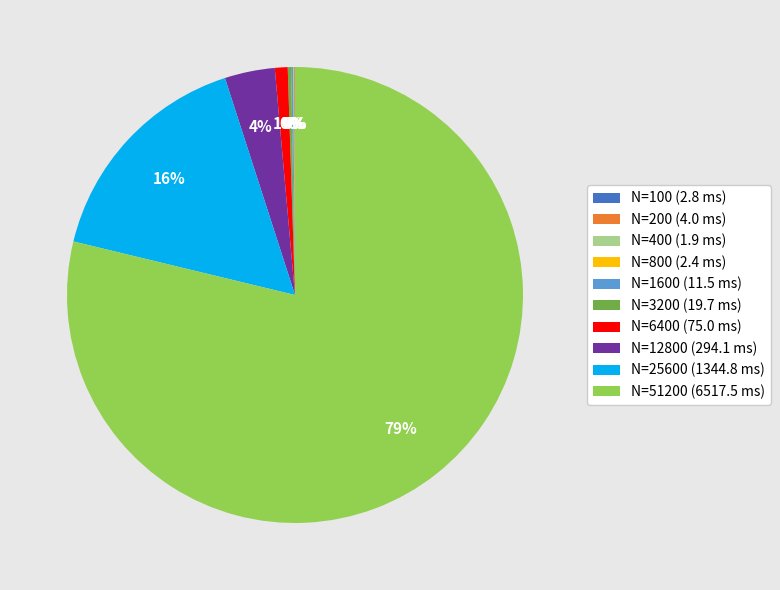

To the nearest percent, what percentage of the pie is N=12800?

4%